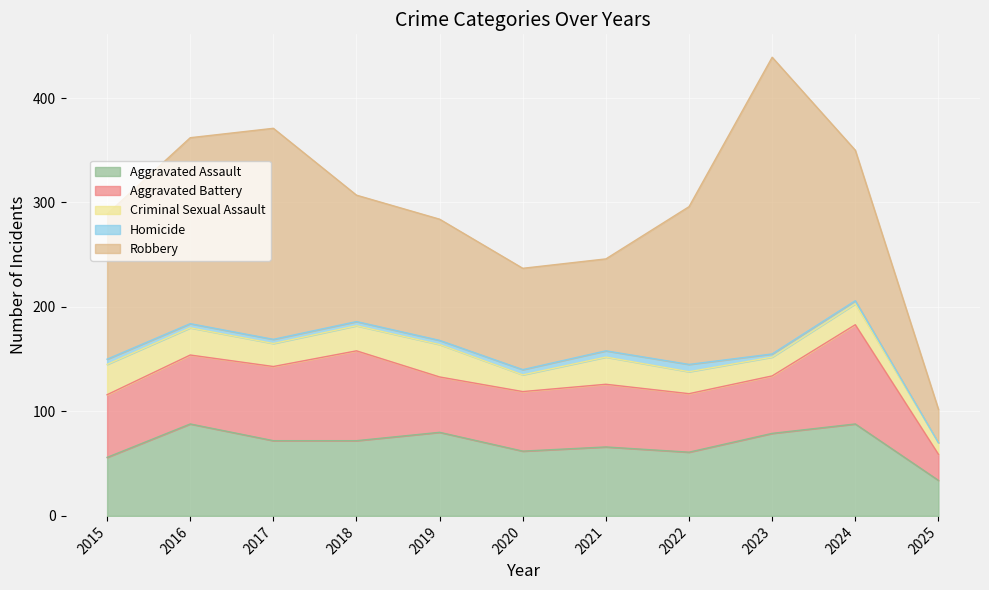

What is the average value of the Robbery series?

141